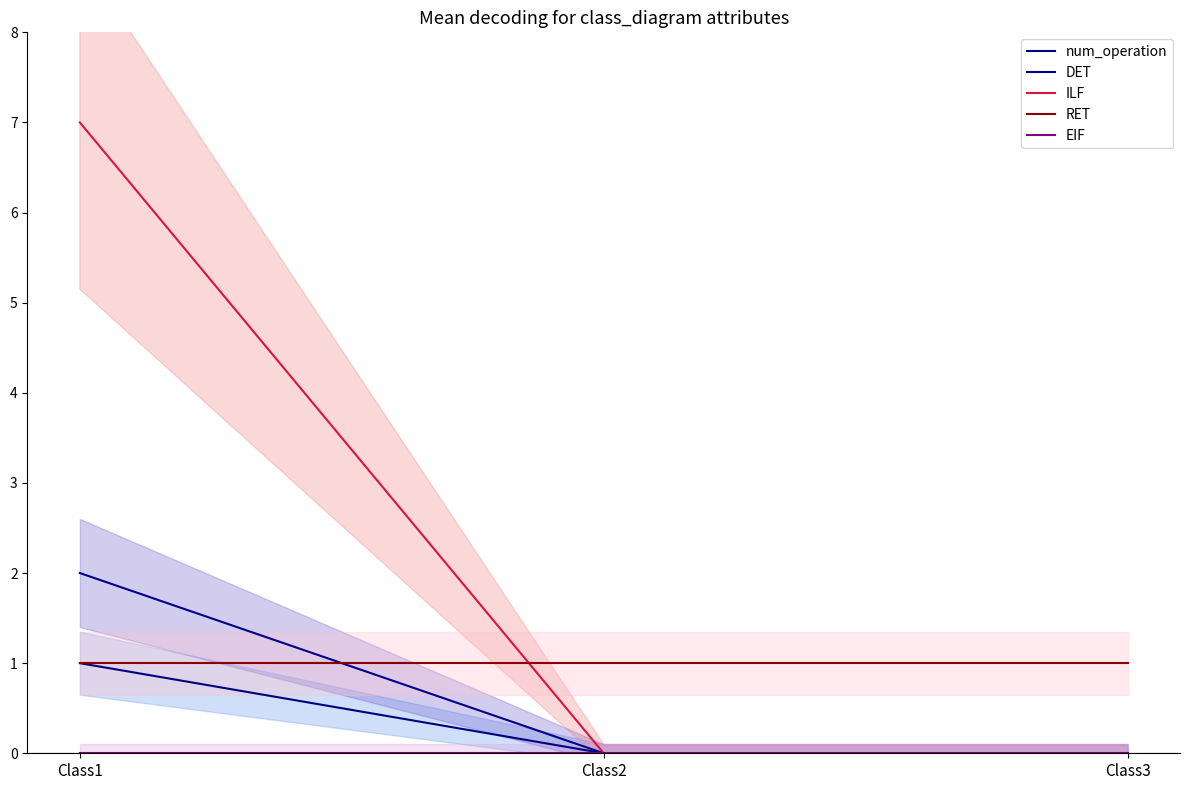

What is the greatest value displayed?

7